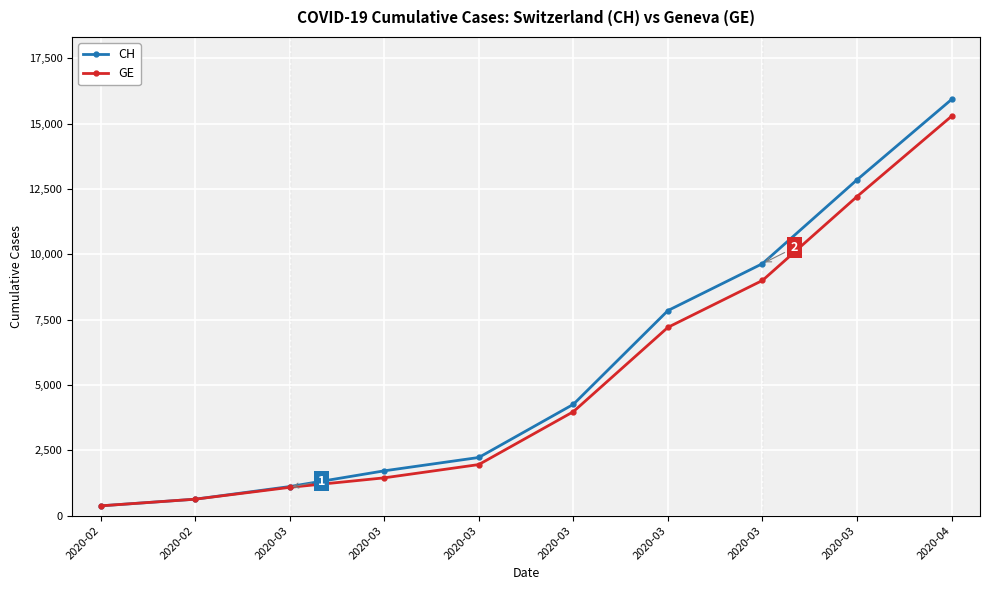

List the series in order of their overall mean, highest first.

CH, GE